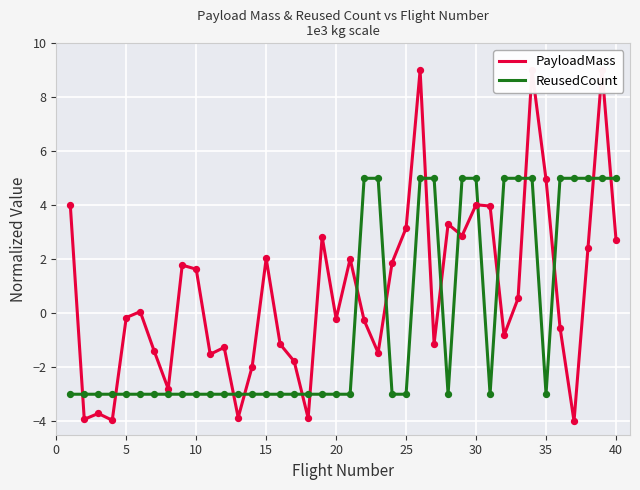

What is the maximum value for ReusedCount?

5